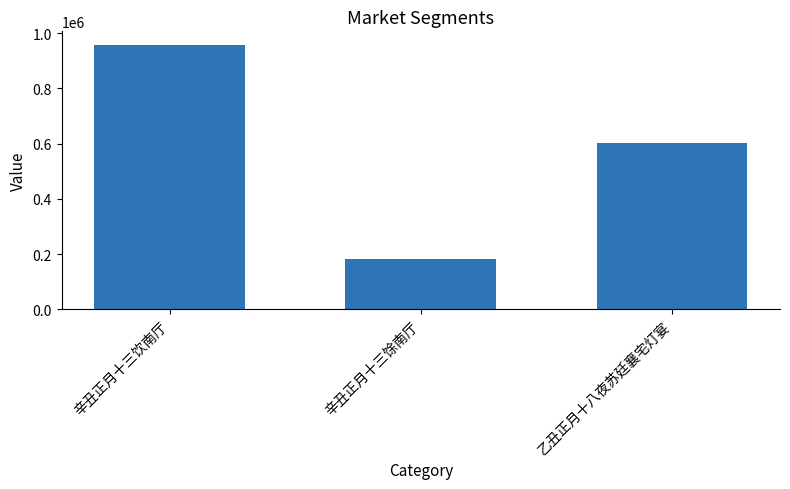

What is the average value?

580513